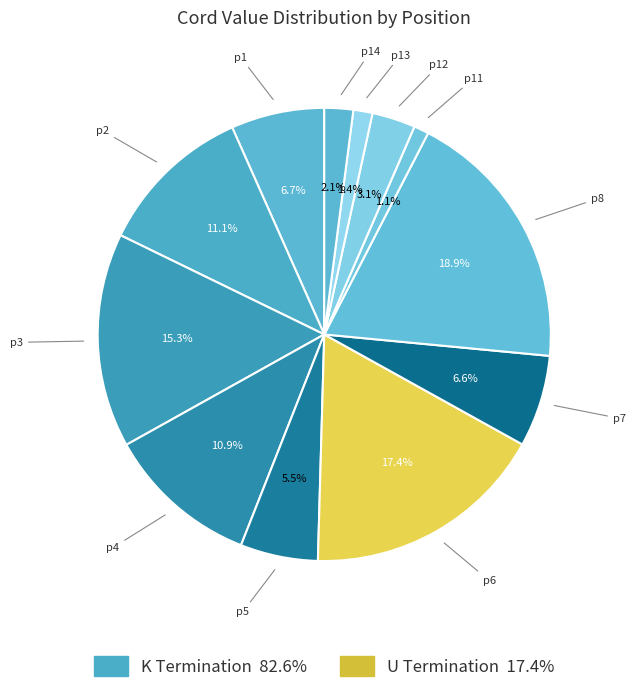

How many segments does this pie chart have?

12